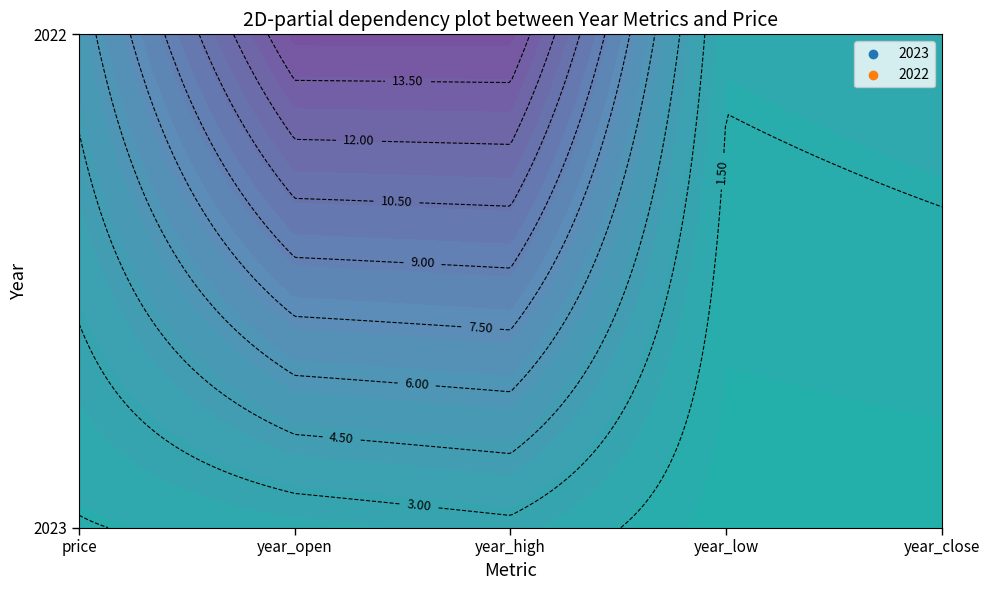

True or false: 2022 has a value of 23.3 at year_high.

False